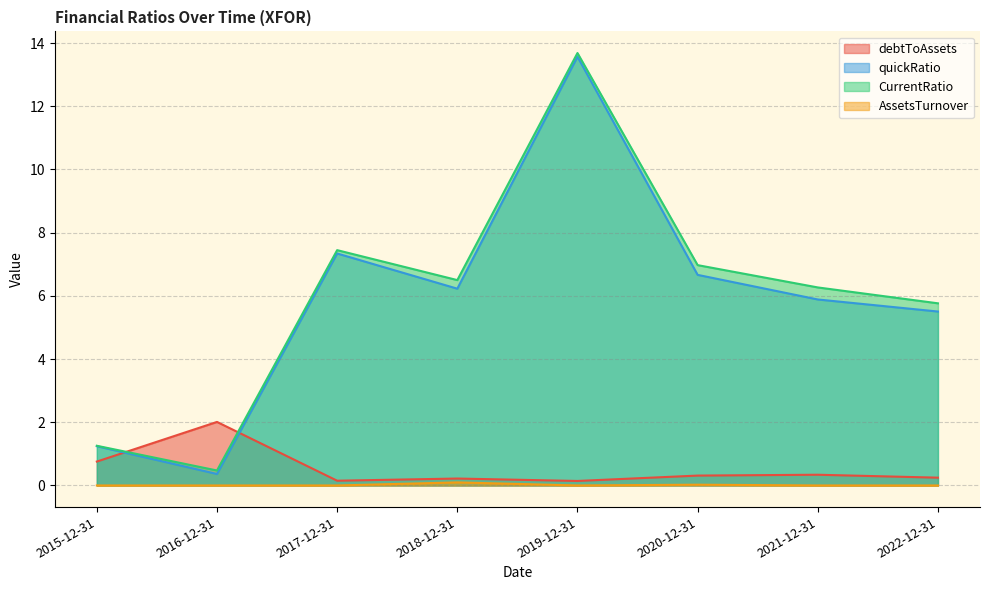

True or false: AssetsTurnover and CurrentRatio intersect in this chart.

False